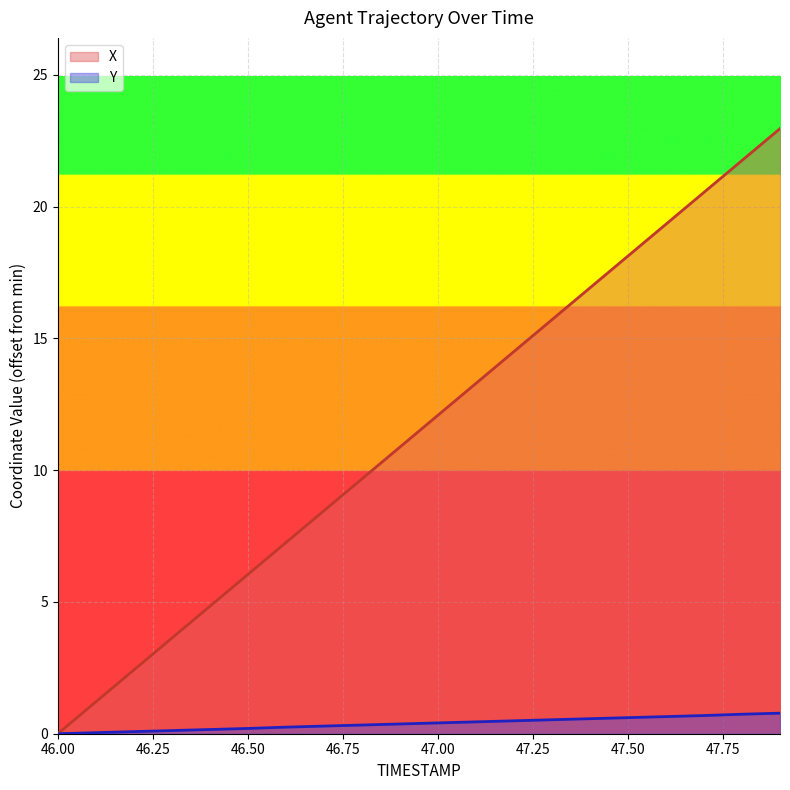

Reading right to left, list all the values displayed in this chart.

X: 47.9=23.0	47.8=21.7	47.7=20.5	47.6=19.3	47.5=18.1	47.4=16.9	47.3=15.7	47.2=14.5	47.1=13.3	47.0=12.1	46.9=10.9	46.8=9.7	46.7=8.5	46.6=7.2	46.5=6.0	46.4=4.8	46.3=3.6	46.2=2.4	46.1=1.2	46.0=0.0
Y: 47.9=0.8	47.8=0.7	47.7=0.7	47.6=0.7	47.5=0.6	47.4=0.6	47.3=0.5	47.2=0.5	47.1=0.5	47.0=0.4	46.9=0.4	46.8=0.3	46.7=0.3	46.6=0.2	46.5=0.2	46.4=0.2	46.3=0.1	46.2=0.1	46.1=0.0	46.0=0.0